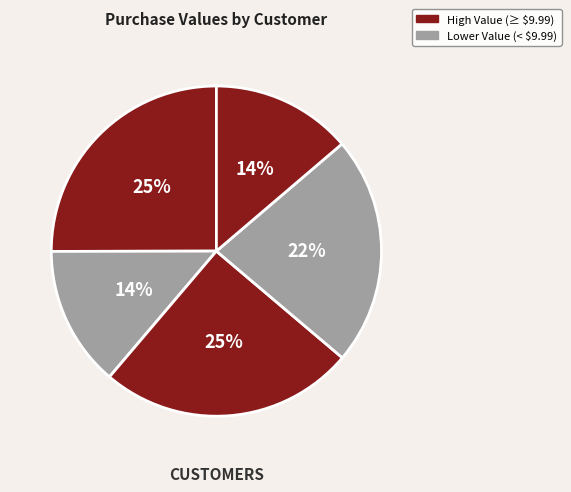

Count the number of slices in the pie.

5